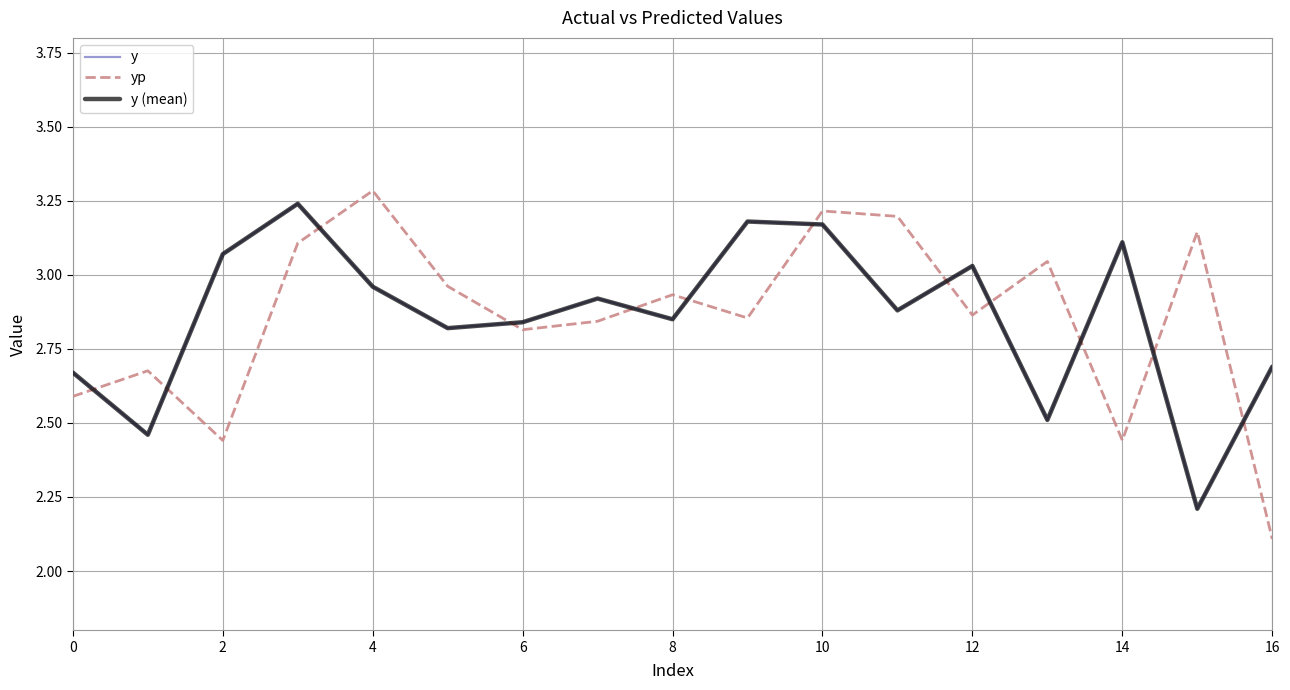

Is this an area chart (filled region under the line)?

No